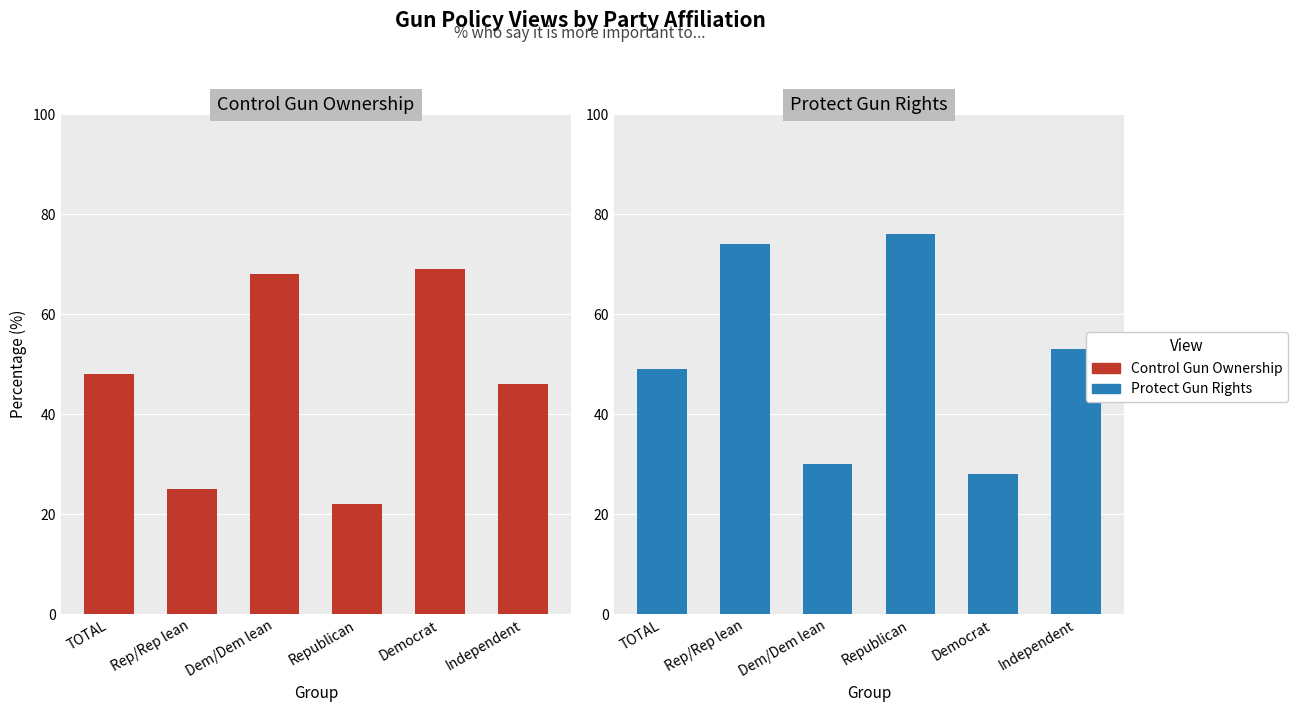

List the labels in order of Protect gun rights Total(%) value, largest first.

Republican, Rep/Rep lean, Independent, TOTAL, Dem/Dem lean, Democrat